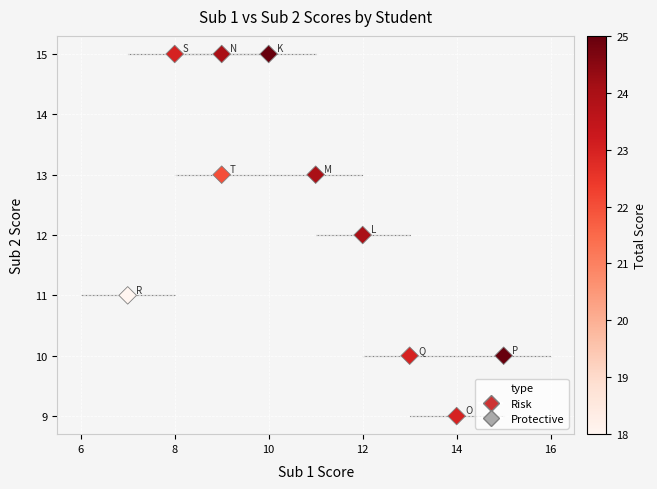

What is the average X value?

11